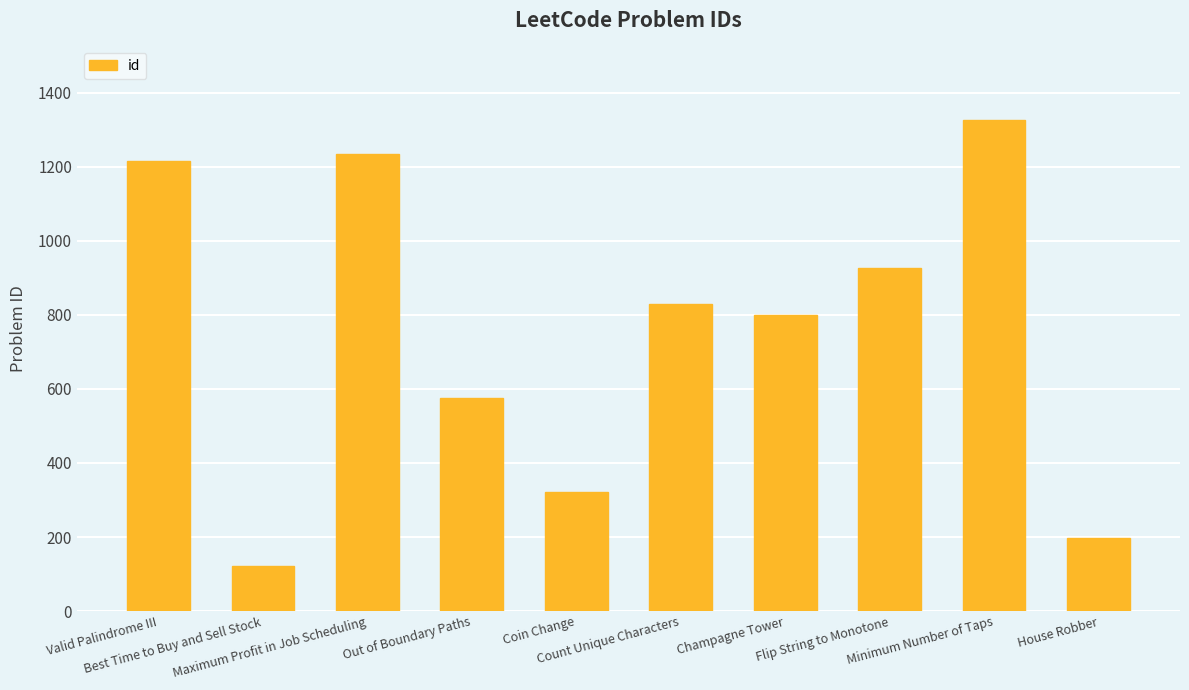

What is the approximate value at Flip String to Monotone?

926